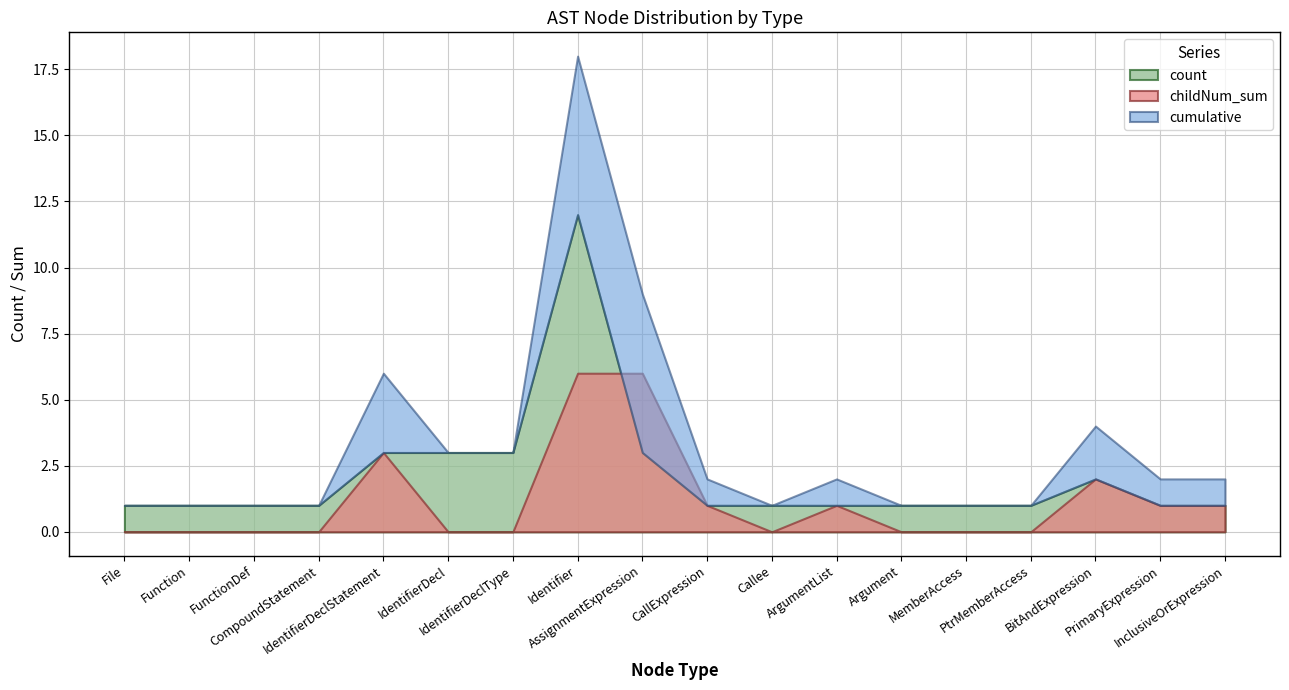

True or false: isCFGNode_count has a value of -1 at CallExpression.

False